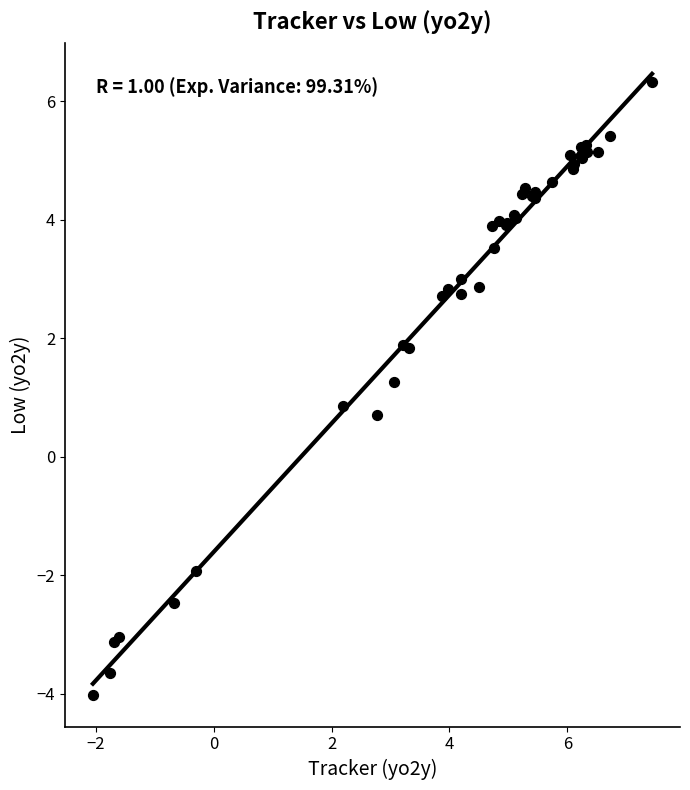

What Y value in the scatter plot is closest to 1?

0.9